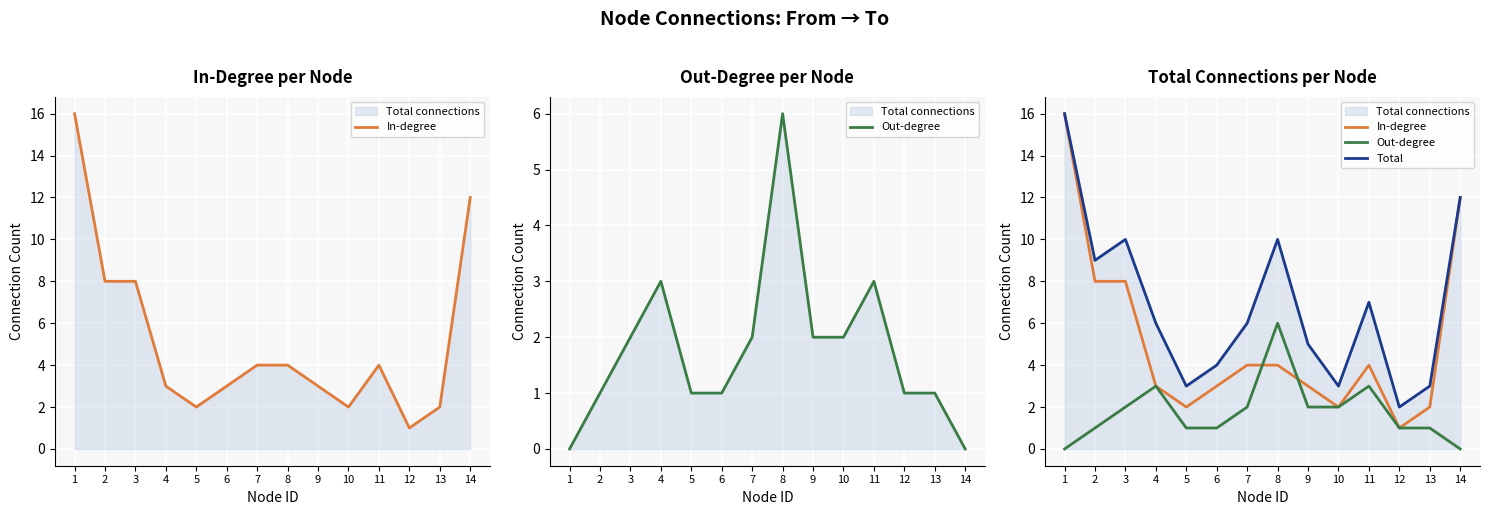

Reading left to right, list all the values displayed in this chart.

In-degree: 16	8	8	3	2	3	4	4	3	2	4	1	2	12
Out-degree: 0	1	2	3	1	1	2	6	2	2	3	1	1	0
Total: 16	9	10	6	3	4	6	10	5	3	7	2	3	12